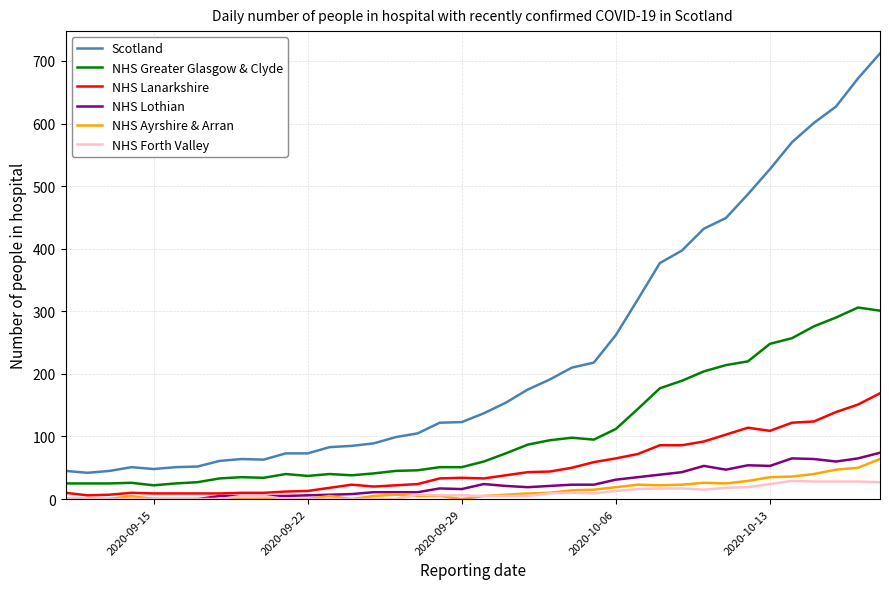

True or false: NHS Ayrshire & Arran and NHS Greater Glasgow & Clyde cross at least once.

False